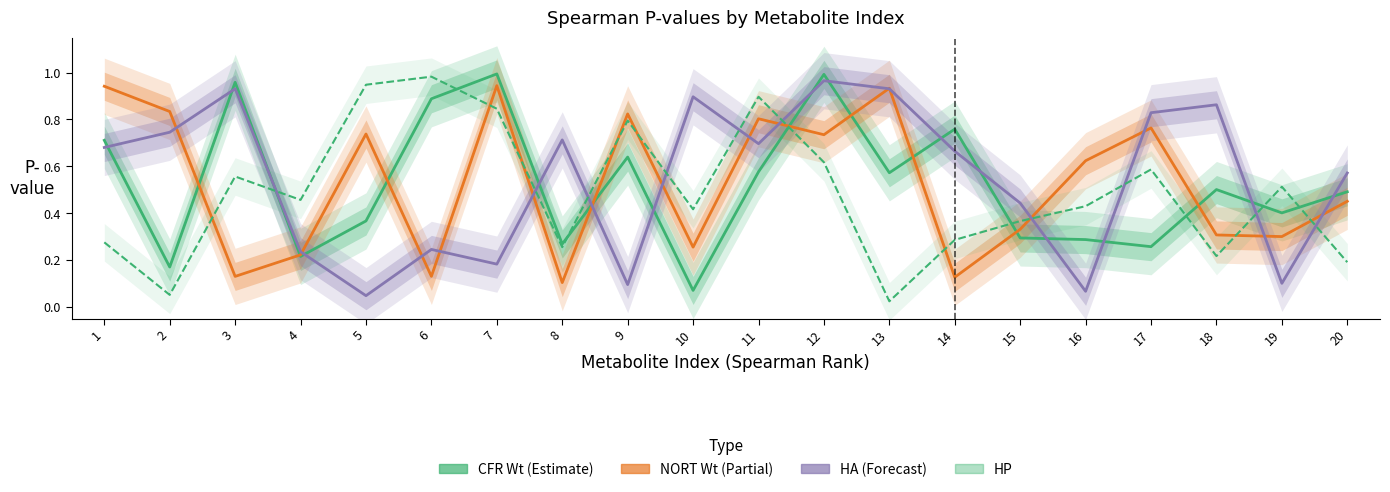

Reading left to right, what are all the values shown in this chart?

CFR Wt (Estimate): 1=0.7	2=0.2	3=1.0	4=0.2	5=0.4	6=0.9	7=1.0	8=0.3	9=0.6	10=0.1	11=0.6	12=1.0	13=0.6	14=0.8	15=0.3	16=0.3	17=0.3	18=0.5	19=0.4	20=0.5
NORT Wt (Partial): 1=0.9	2=0.8	3=0.1	4=0.2	5=0.7	6=0.1	7=0.9	8=0.1	9=0.8	10=0.3	11=0.8	12=0.7	13=0.9	14=0.1	15=0.3	16=0.6	17=0.8	18=0.3	19=0.3	20=0.5
HA (Forecast): 1=0.7	2=0.7	3=0.9	4=0.2	5=0.0	6=0.2	7=0.2	8=0.7	9=0.1	10=0.9	11=0.7	12=1.0	13=0.9	14=0.7	15=0.4	16=0.1	17=0.8	18=0.9	19=0.1	20=0.6
HP: 1=0.3	2=0.1	3=0.6	4=0.5	5=0.9	6=1.0	7=0.8	8=0.3	9=0.8	10=0.4	11=0.9	12=0.6	13=0.0	14=0.3	15=0.4	16=0.4	17=0.6	18=0.2	19=0.5	20=0.2